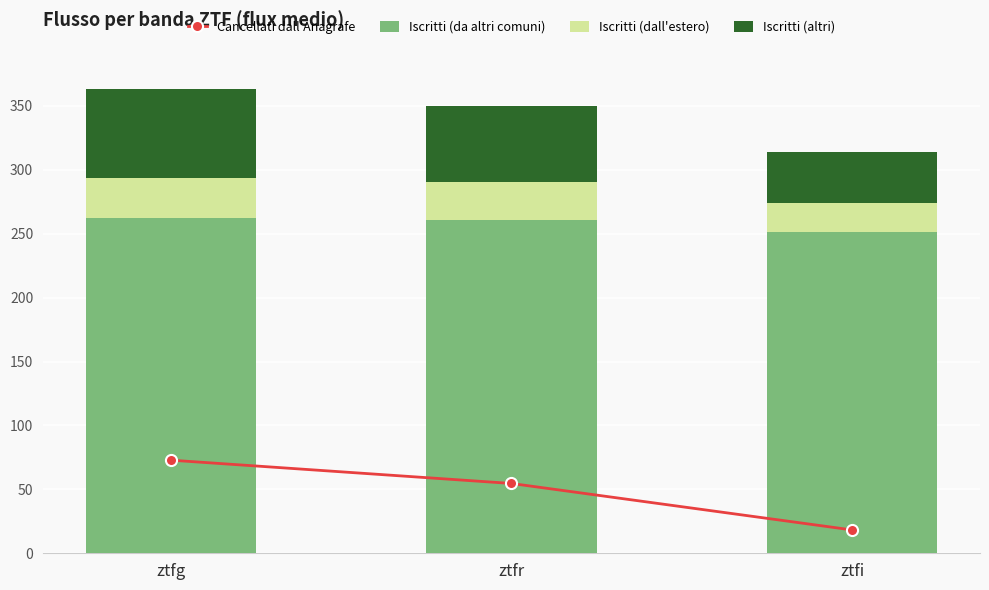

List the series in order of their peak value, lowest first.

Iscritti (dall'estero), Iscritti (altri), Cancellati dall'Anagrafe, Iscritti (da altri comuni)